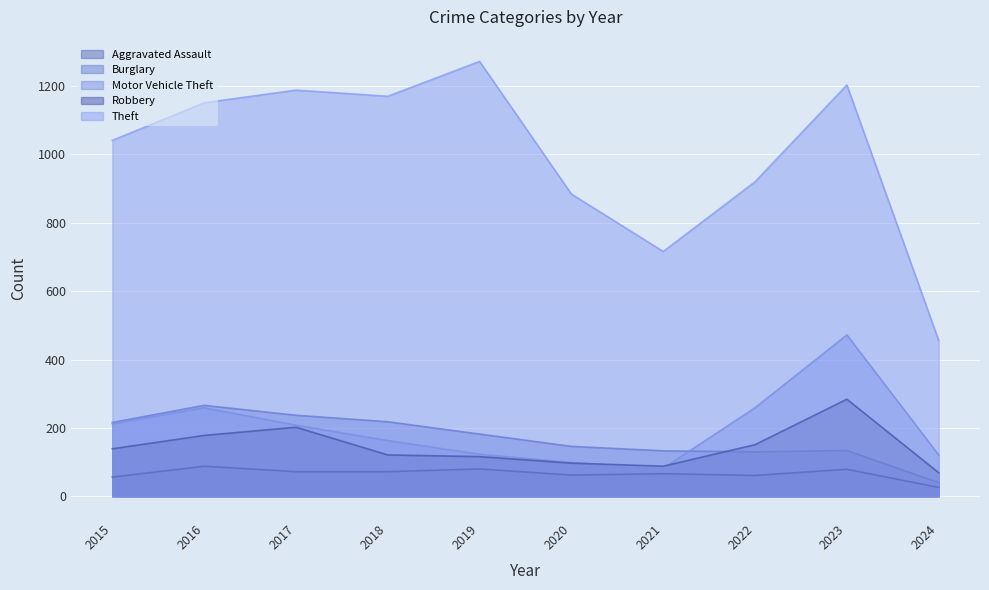

What is the greatest value displayed?

1272